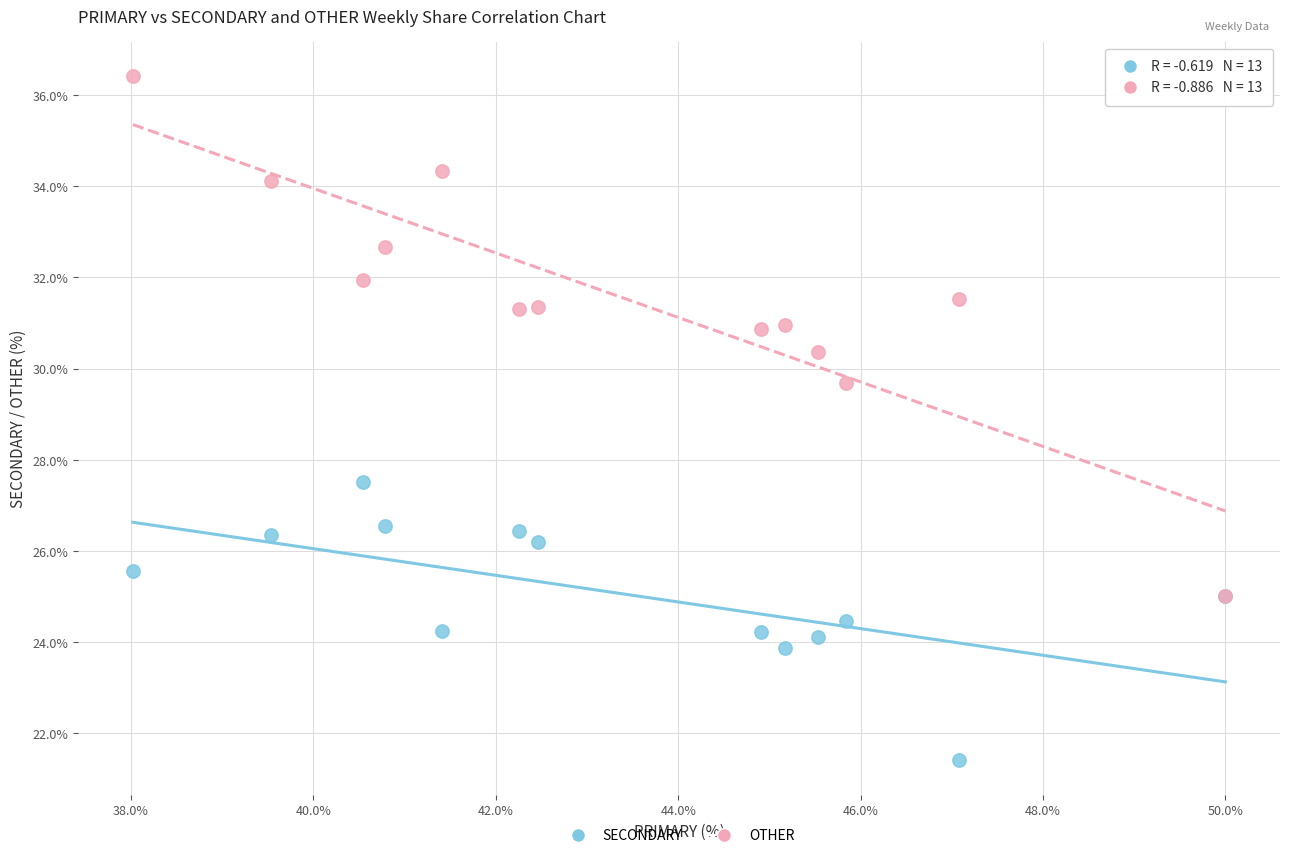

Which series has the widest spread of Y values?

OTHER